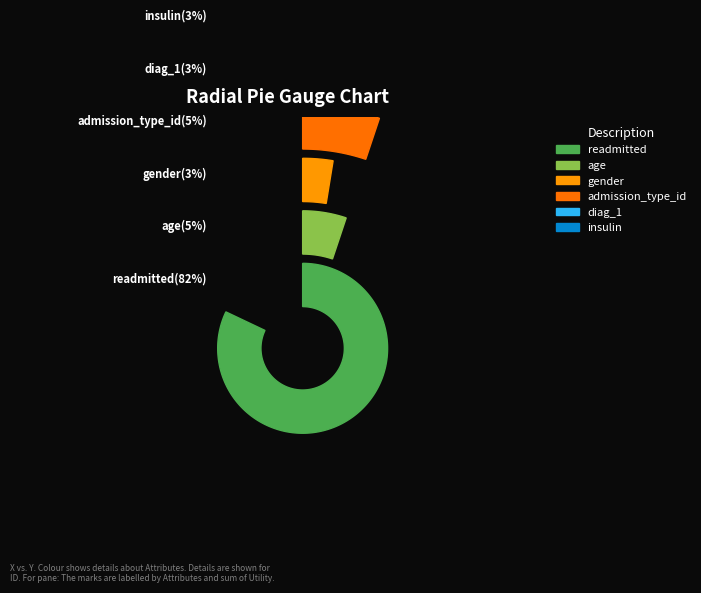

How many slices are in this pie chart?

6